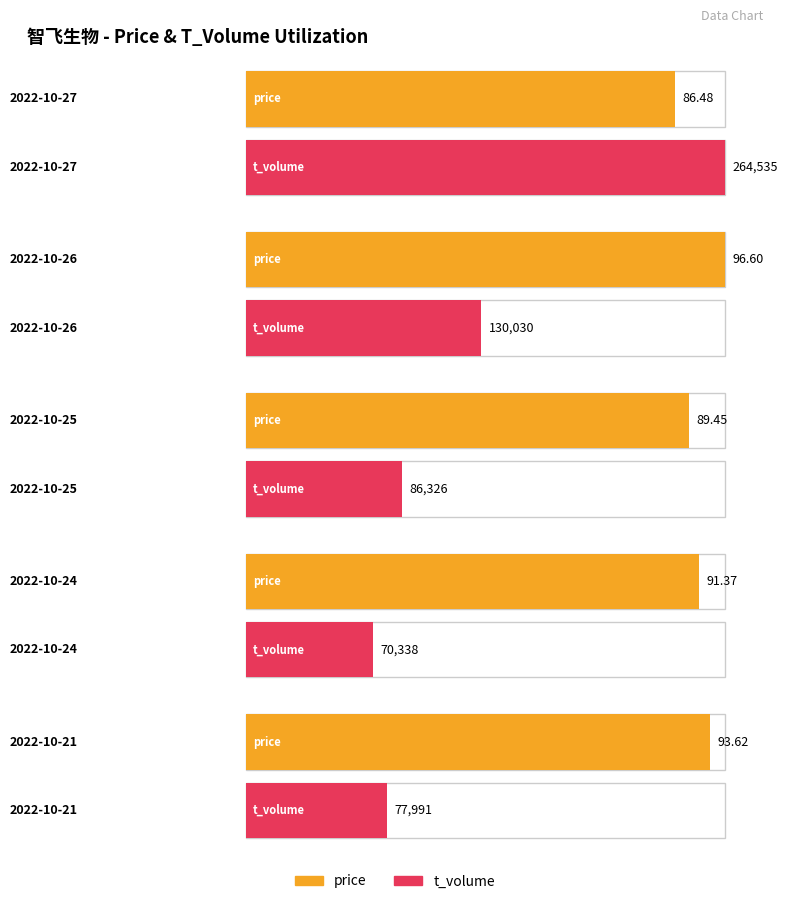

Which series has the largest total across all categories?

t_volume